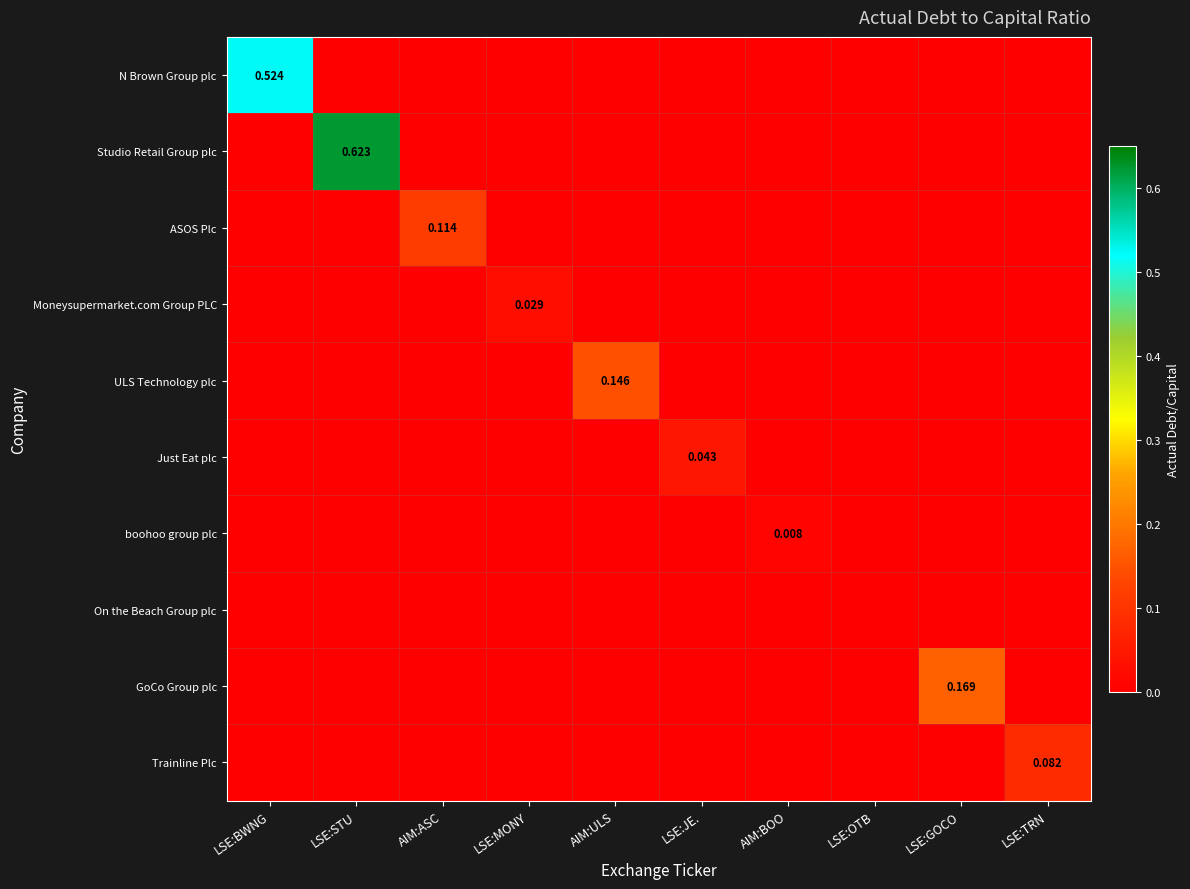

Rank the series by their maximum value, from lowest to highest.

On the Beach Group plc, boohoo group plc, Moneysupermarket.com Group PLC, Just Eat plc, Trainline Plc, ASOS Plc, ULS Technology plc, GoCo Group plc, N Brown Group plc, Studio Retail Group plc